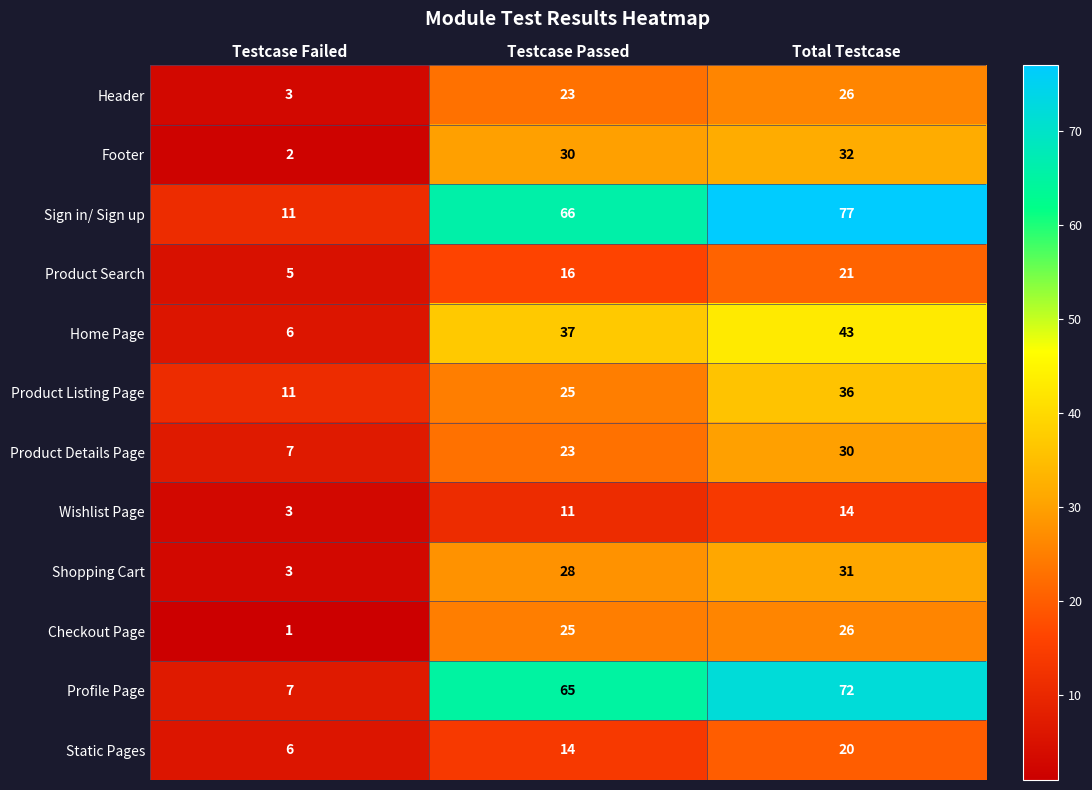

What is the maximum value shown in the chart?

77